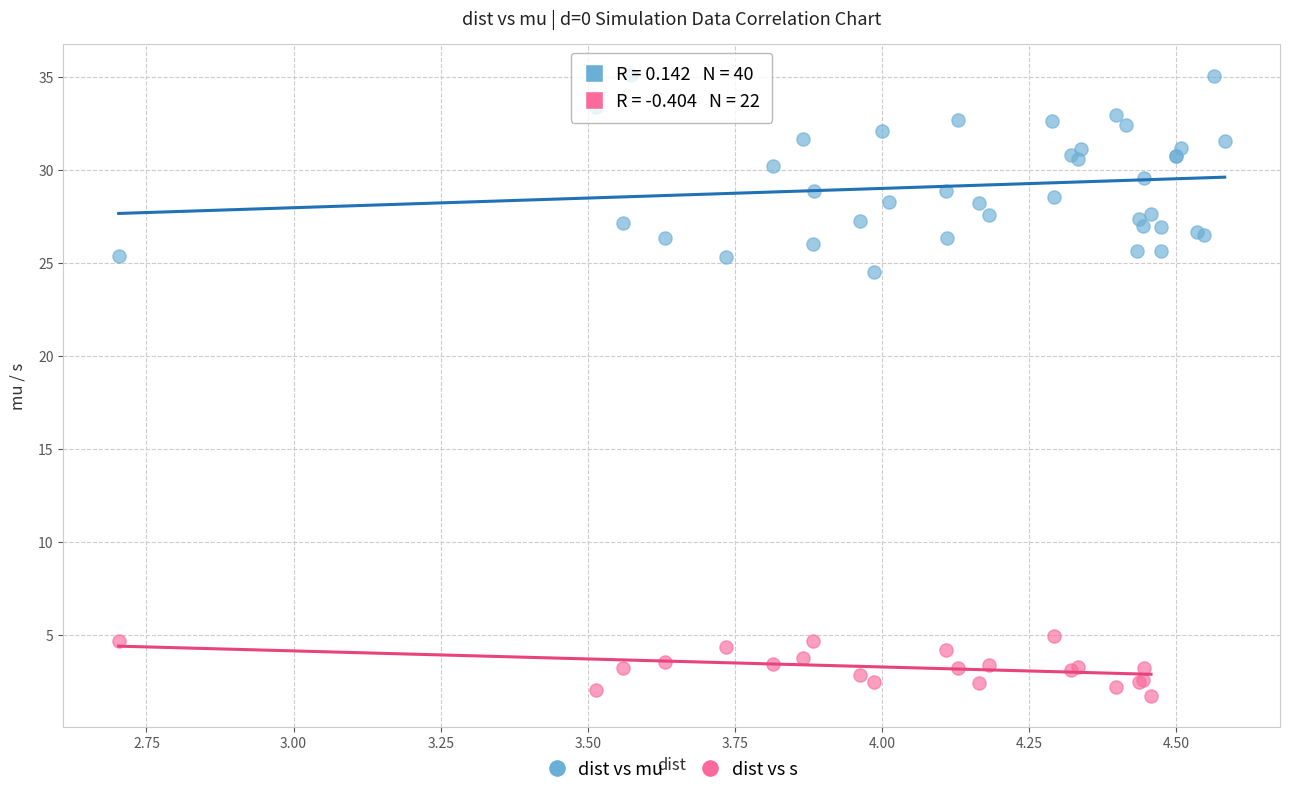

Which series reaches the maximum Y coordinate?

dist vs mu